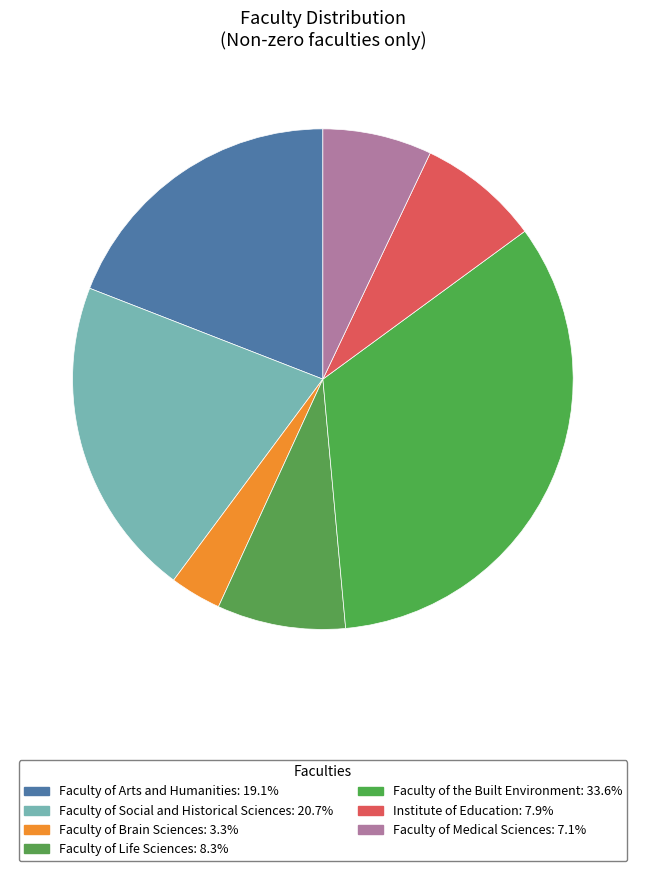

How many segments does this pie chart have?

7